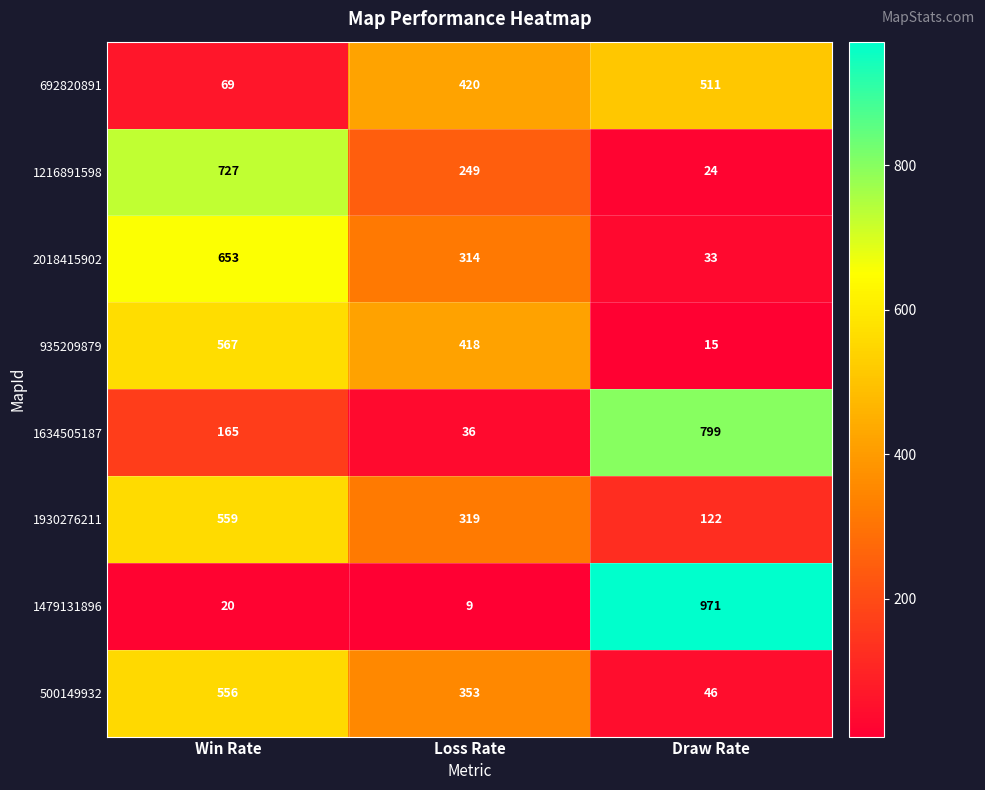

What is the sum of the 1216891598 values at Draw Rate and Win Rate?

751